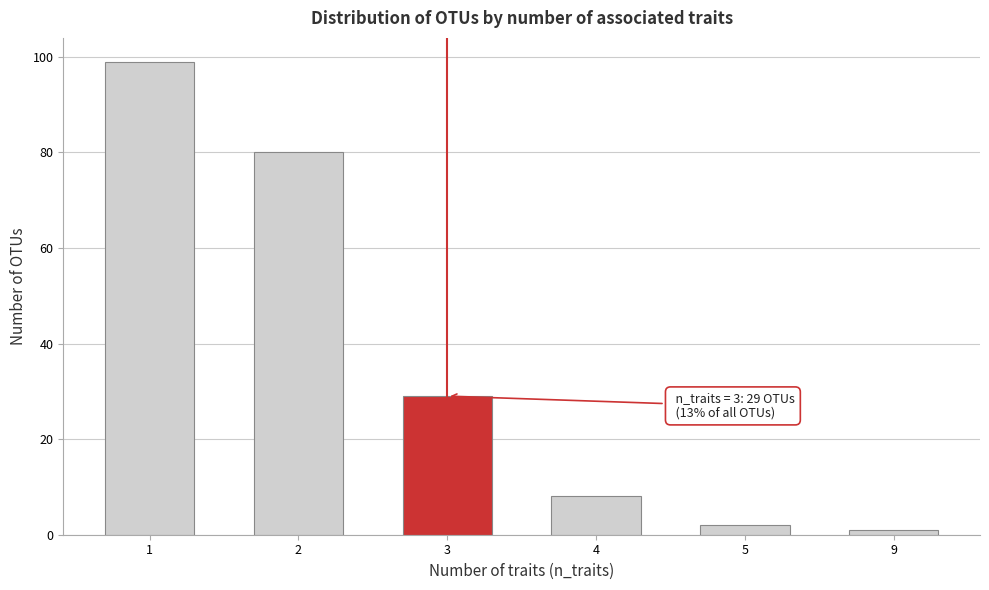

Reading right to left, list all the values displayed in this chart.

1	2	8	29	80	99